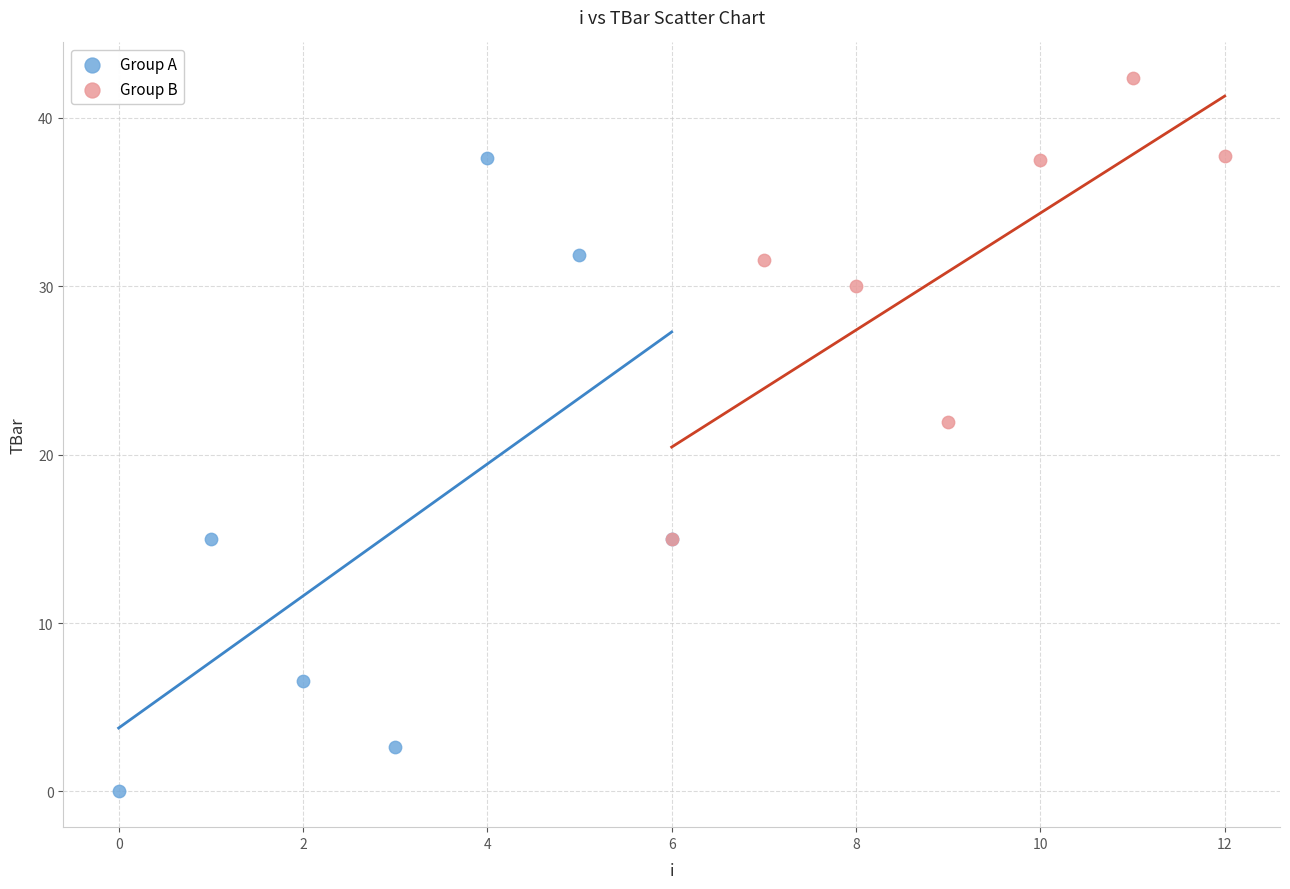

Which series reaches the minimum Y coordinate?

Group A